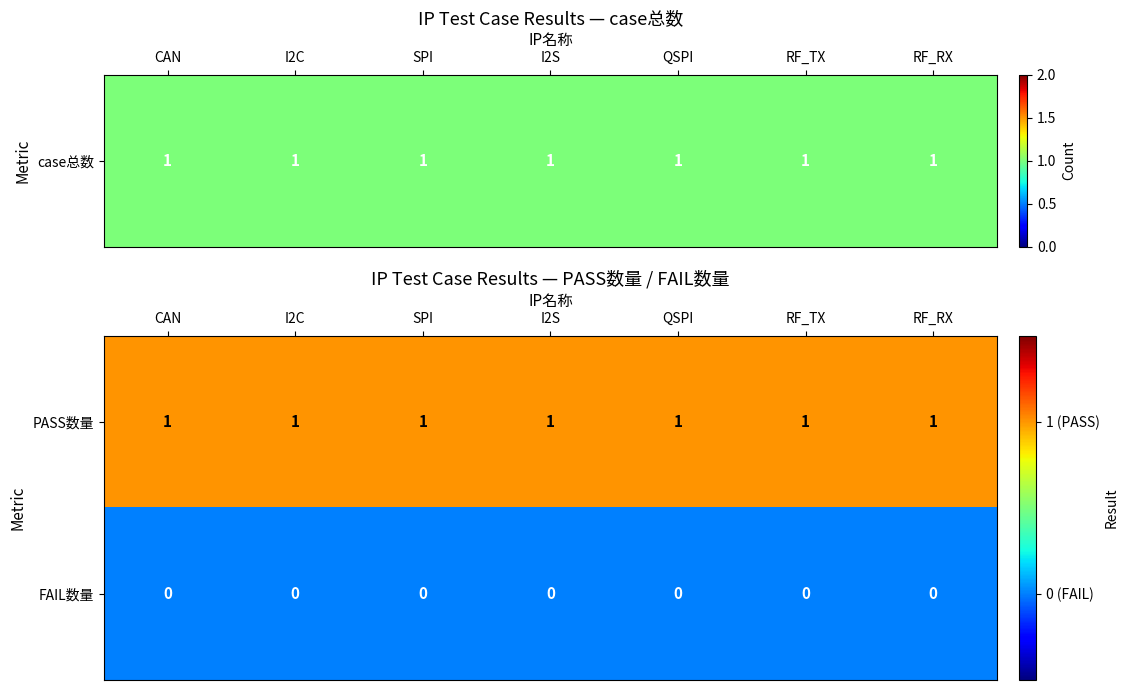

Is the value of FAIL数量 at RF_RX greater than the value of PASS数量 at I2S?

No